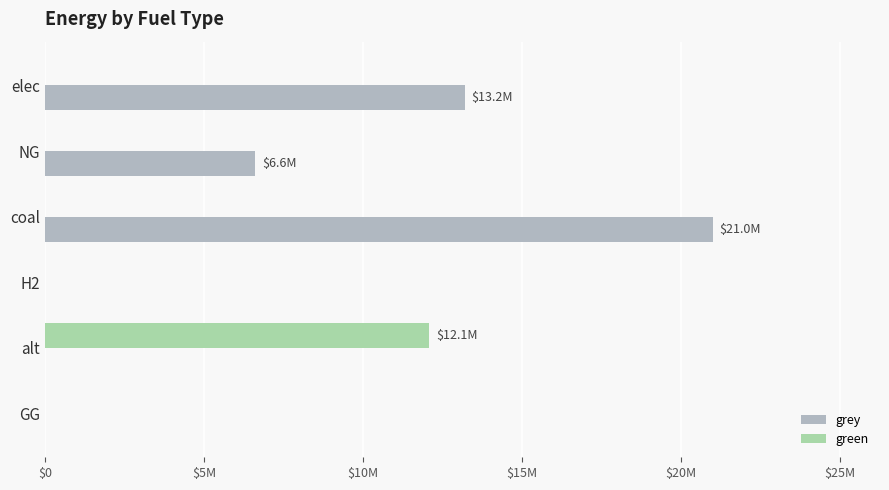

Reading right to left, transcribe all the data shown in this chart.

grey: 0.0	0.0	0.0	21000052.8	6615330.4	13195178.6
green: 0.0	12083802.7	0.0	0.0	0.0	0.0